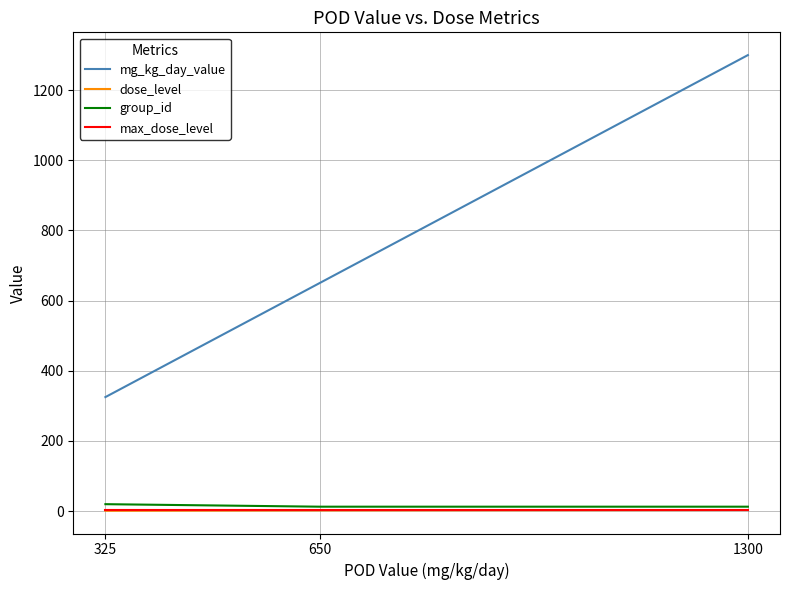

Which series has the largest range (max minus min)?

mg_kg_day_value